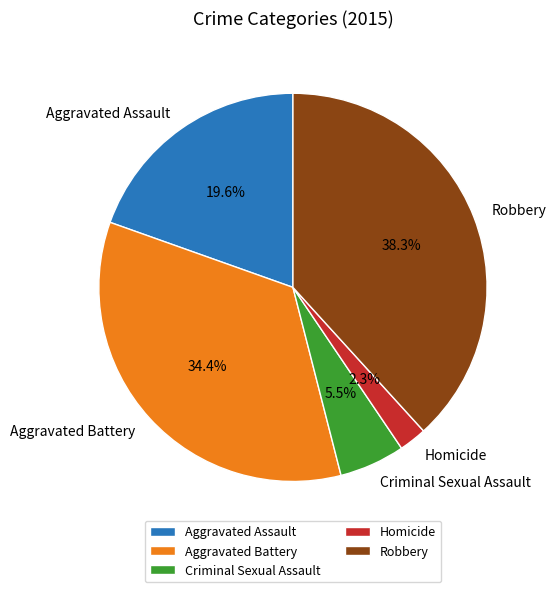

How many slices are in this pie chart?

5